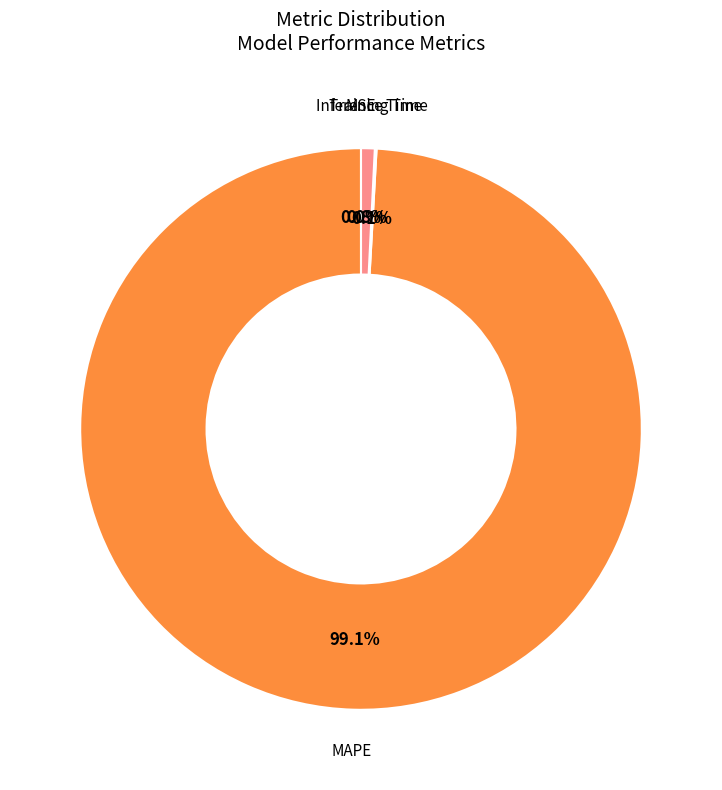

Is there any slice that represents more than half of the pie?

Yes